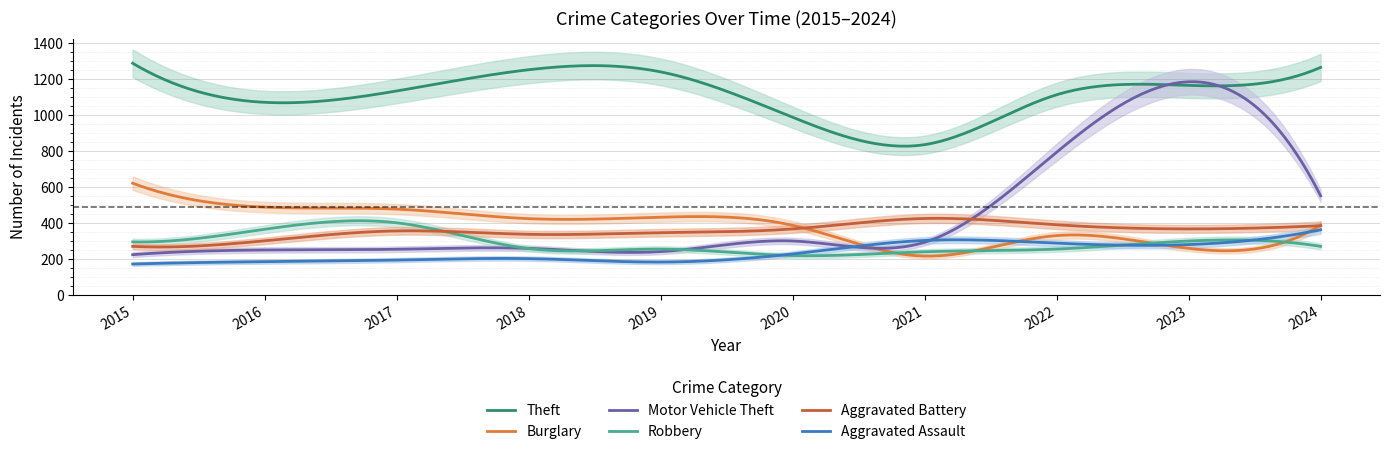

Which has a higher value, 2023 or 2019?

2019